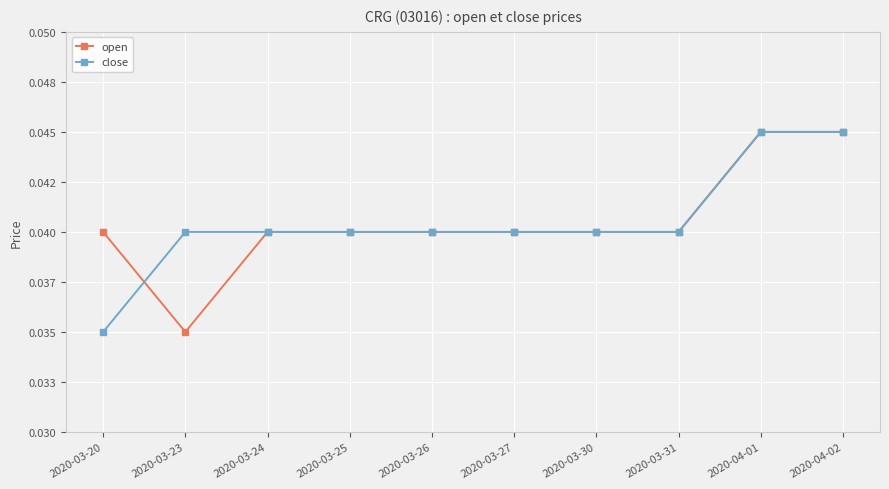

Which category has the lowest value across all series?

2020-03-23